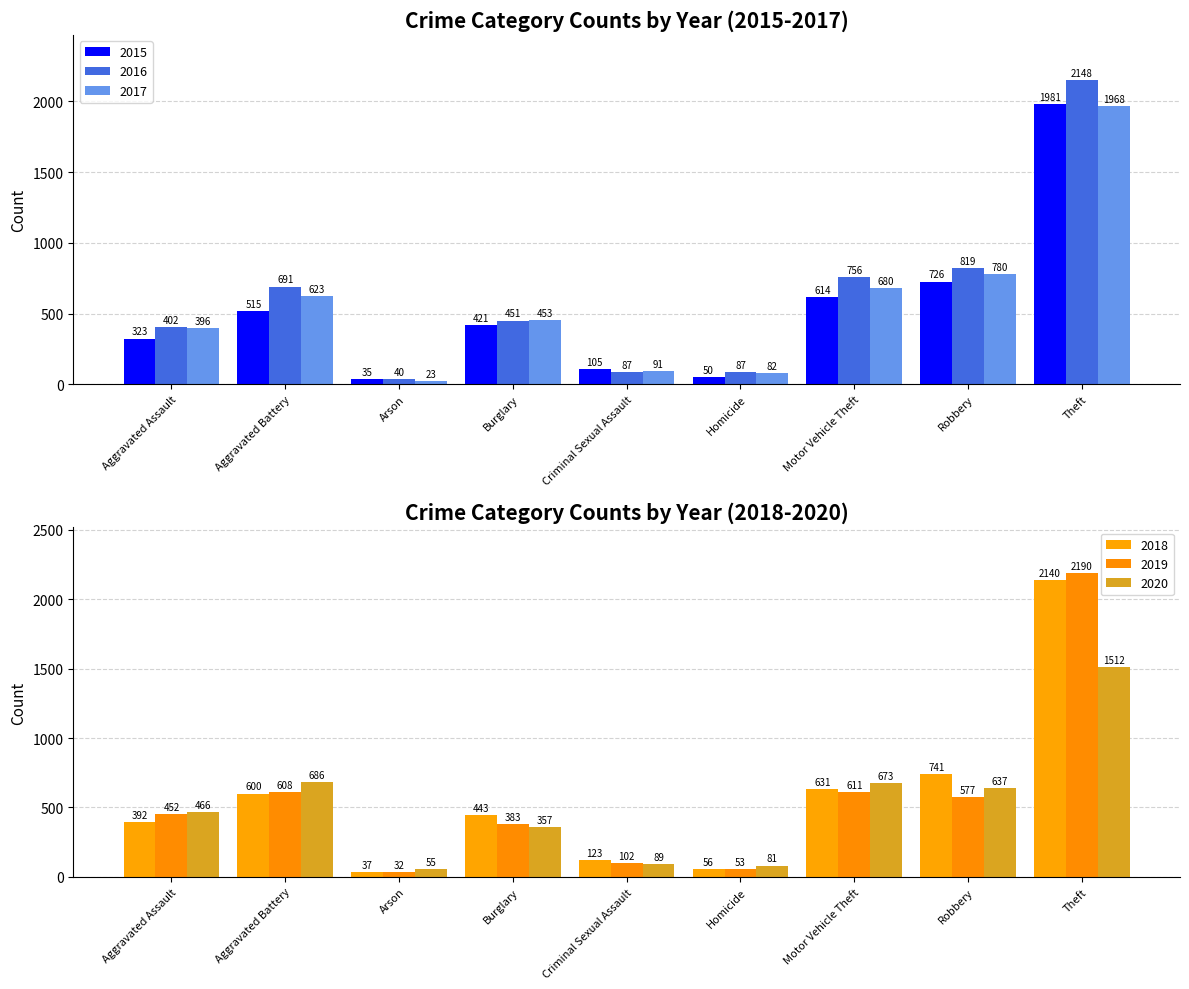

Which series has the largest total across all categories?

2016